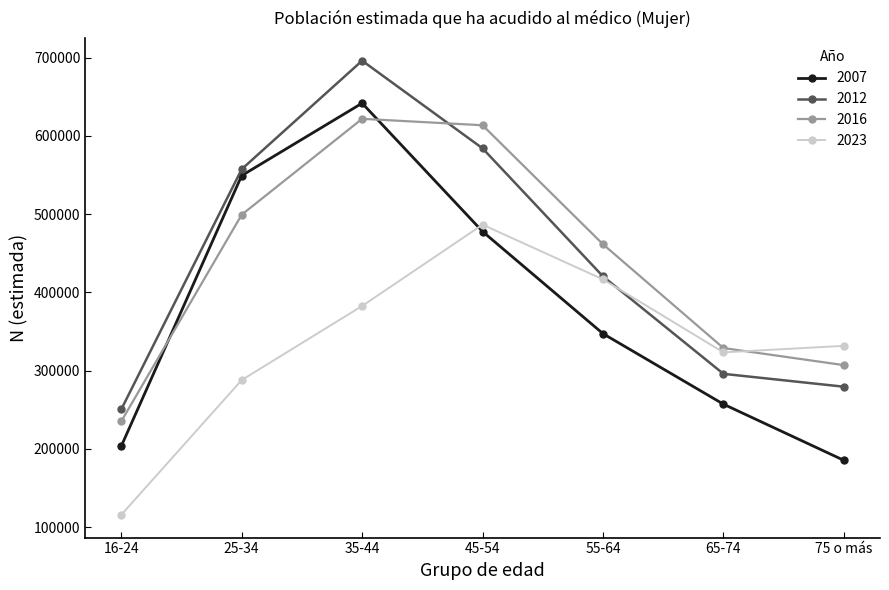

What value does the 2012 series have at 55-64?

420342